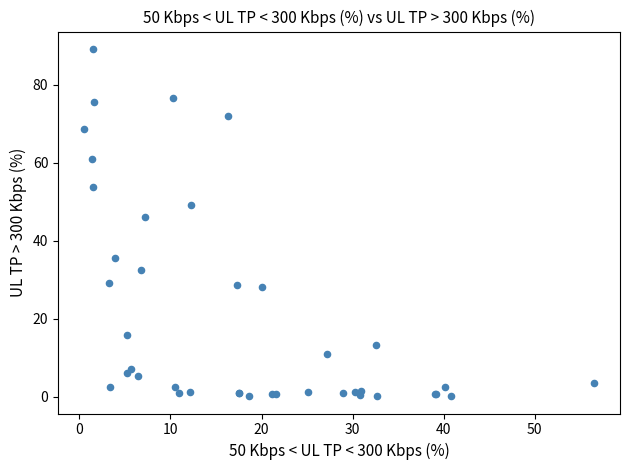

What Y value in the scatter plot is closest to 44?

46.1